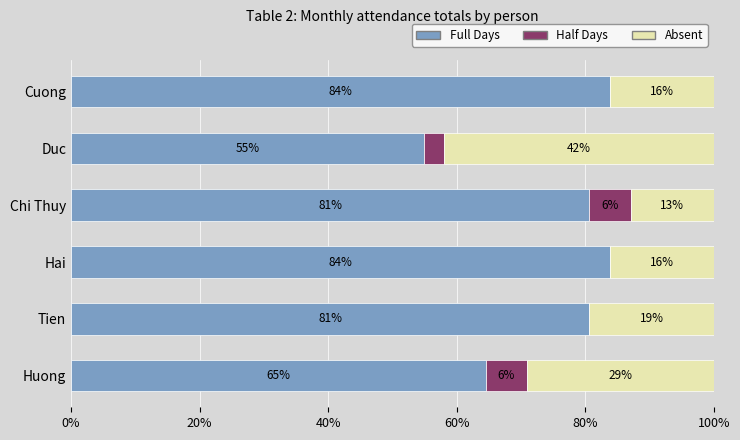

What is the maximum value for Full Days?

83.9